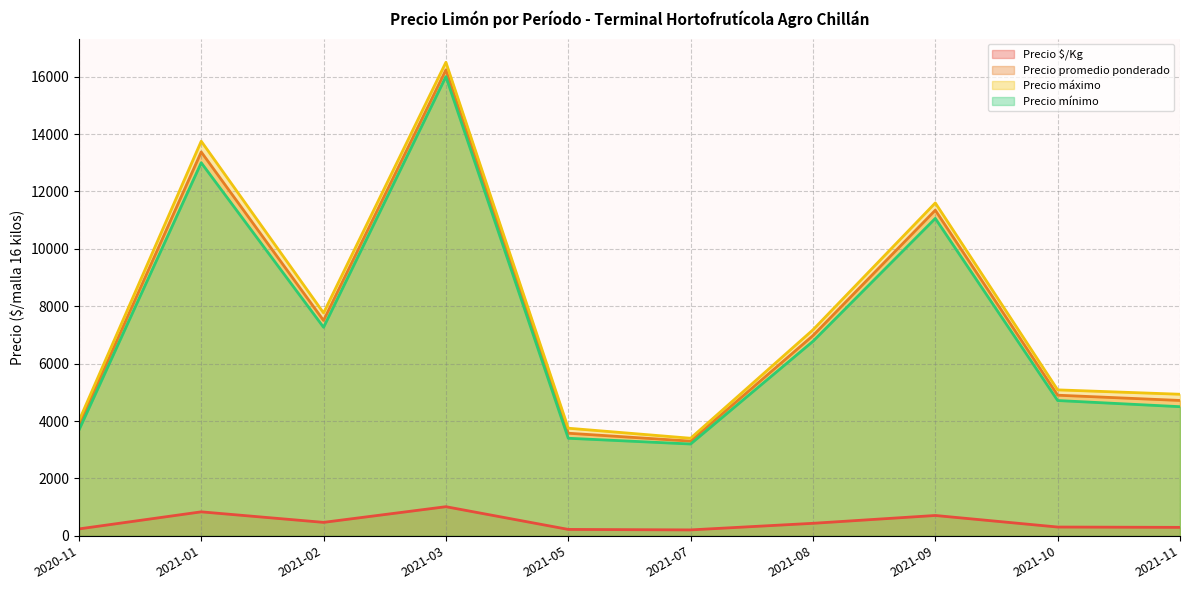

The value of Precio máximo at 2021-03 is 23714.1. True or false?

False